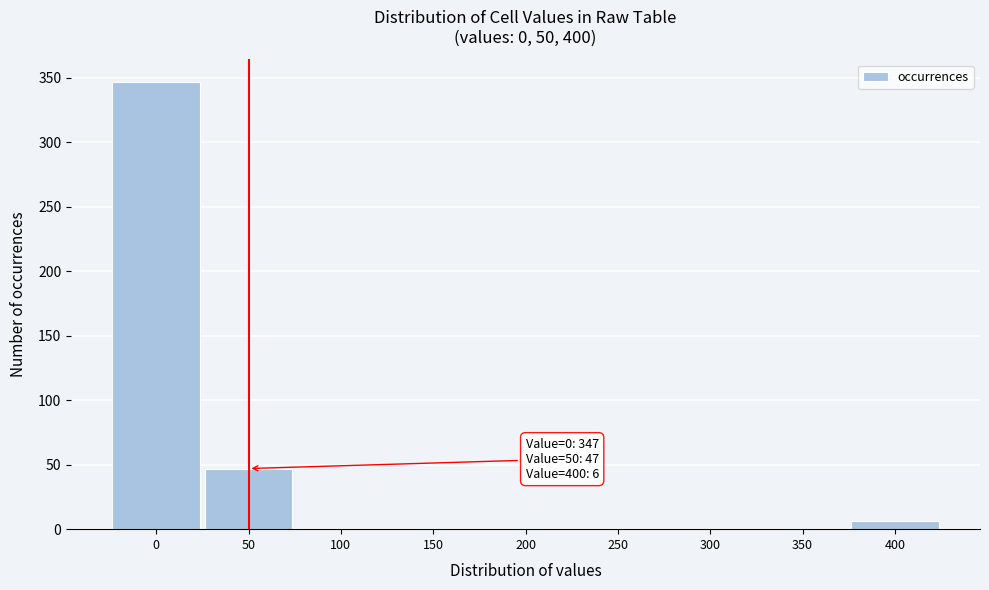

Reading left to right, list all the values displayed in this chart.

0=347	50=47	100=0	150=0	200=0	250=0	300=0	350=0	400=6